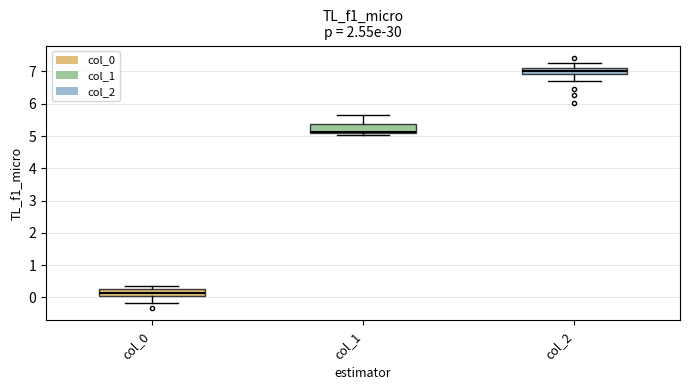

Reading left to right, read every box against the y-axis: the position of its median line, the range the box covers, and the ends of its whiskers. The values are not printed on the chart, so give them approximately, as read against the axis.

col_0: median 0.1, box 0.0 to 0.3, whiskers -0.2 to 0.4
col_1: median 5.1 (just above the box's lower edge), box 5.1 to 5.4, whiskers 5.0 to 5.6
col_2: median 7.0, box 6.9 to 7.1, whiskers 6.7 to 7.2